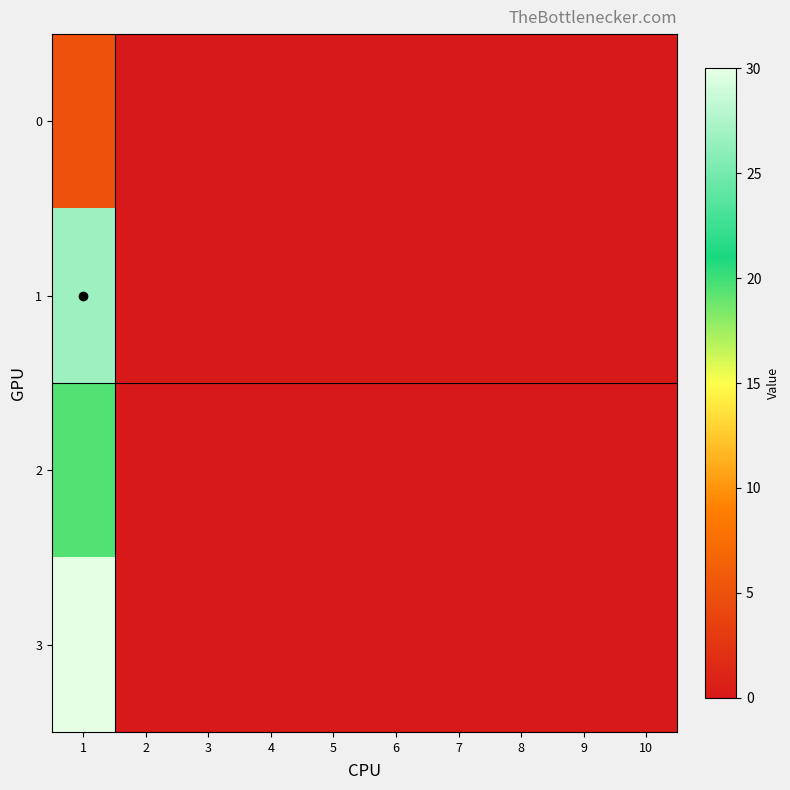

Reading left to right, extract all data points from this chart.

0: 1=5.0	2=0.0	3=0.0	4=0.0	5=0.0	6=0.0	7=0.0	8=0.0	9=0.0	10=0.0
1: 1=26.8	2=0.0	3=0.0	4=0.0	5=0.0	6=0.0	7=0.0	8=0.0	9=0.0	10=0.0
2: 1=19.5	2=0.0	3=0.0	4=0.0	5=0.0	6=0.0	7=0.0	8=0.0	9=0.0	10=0.0
3: 1=30.0	2=0.0	3=0.0	4=0.0	5=0.0	6=0.0	7=0.0	8=0.0	9=0.0	10=0.0